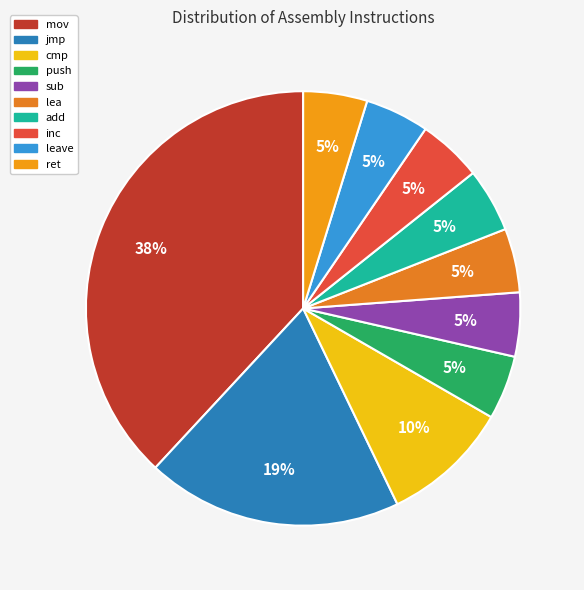

Rank the categories by value from highest to lowest.

mov, jmp, cmp, push, sub, lea, add, inc, leave, ret